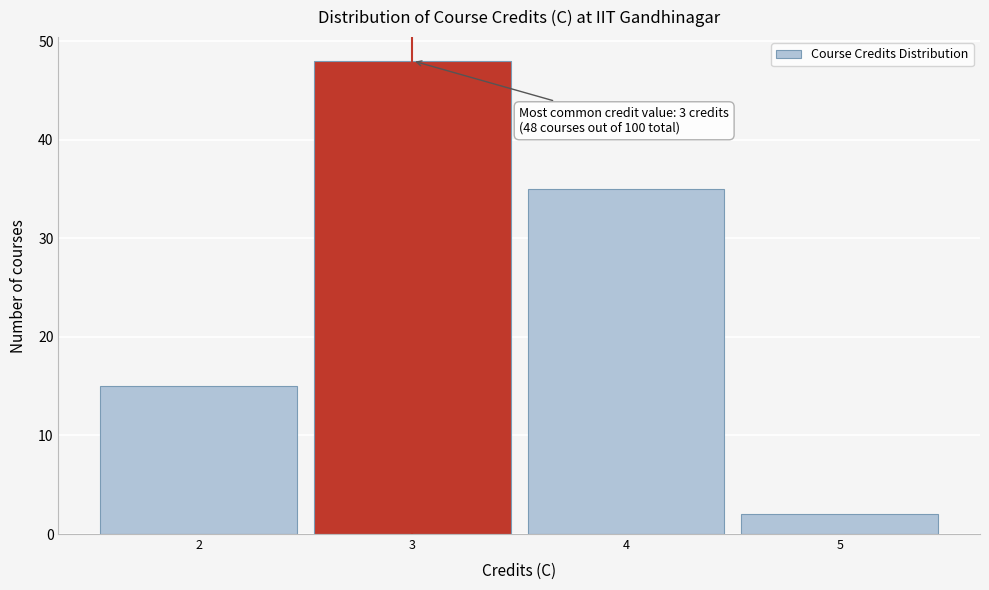

Over which range of the x-axis is the bar tallest?

2.5 to 3.5